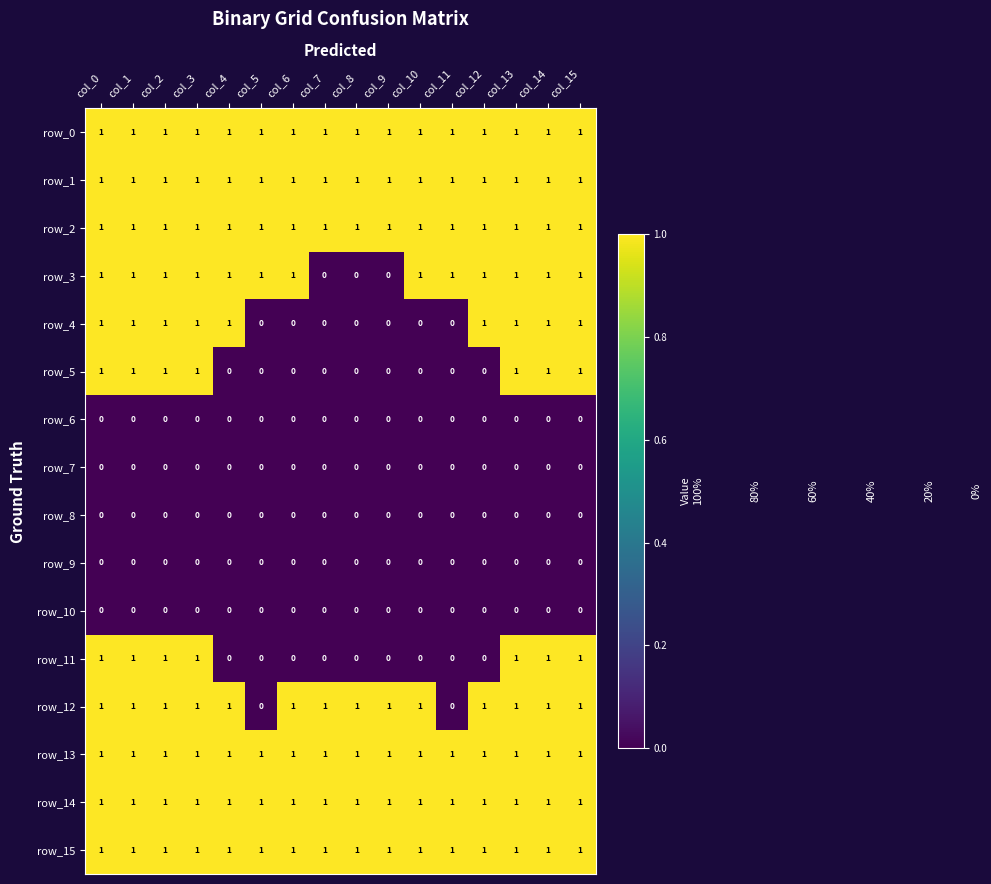

The row_14 series shows 2 at col_12. True or false?

False